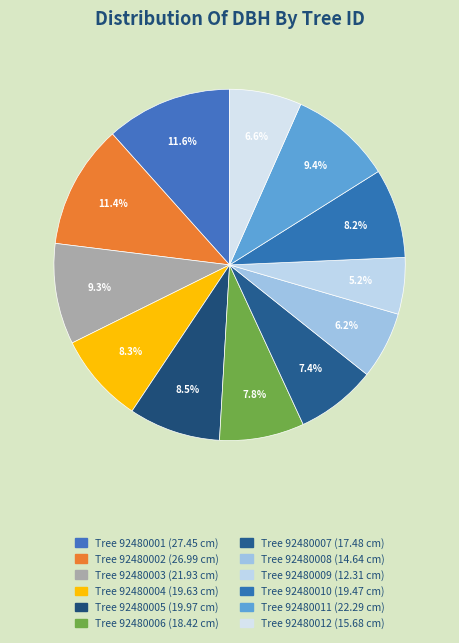

How many segments does this pie chart have?

12